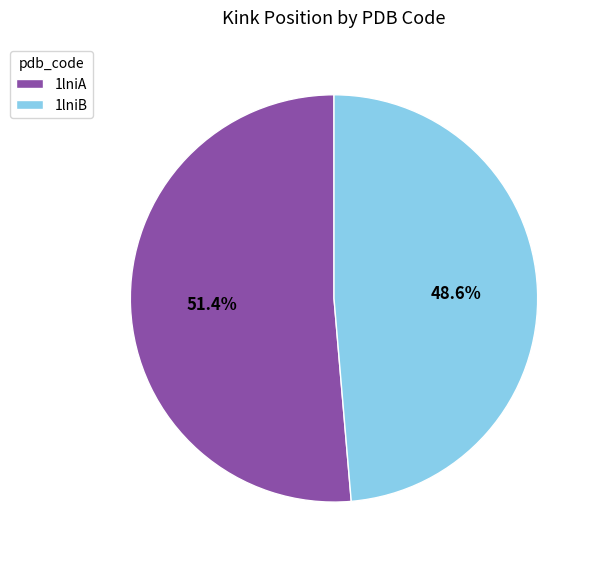

How many slices are in this pie chart?

2